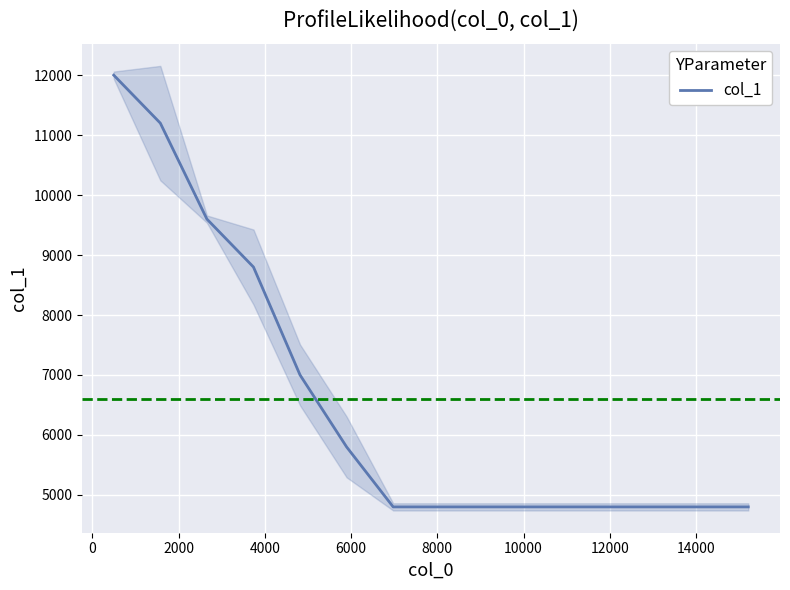

What is the minimum value for col_1?

4800